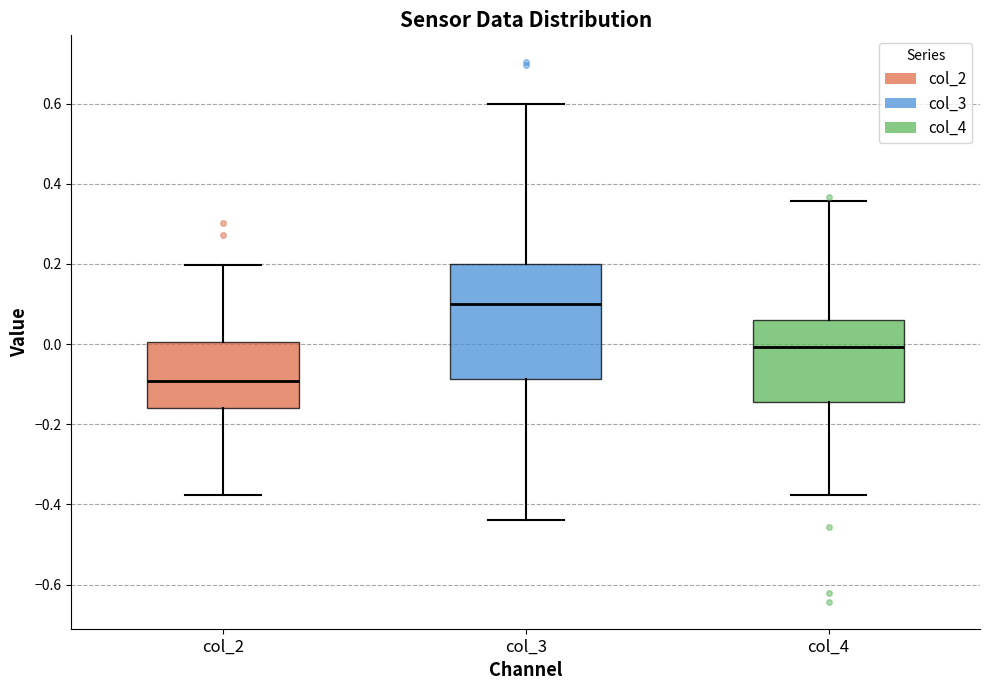

Where is the lower edge of the box for col_4 on the y-axis? The values are not printed on the chart, so give them approximately, as read against the axis.

-0.14